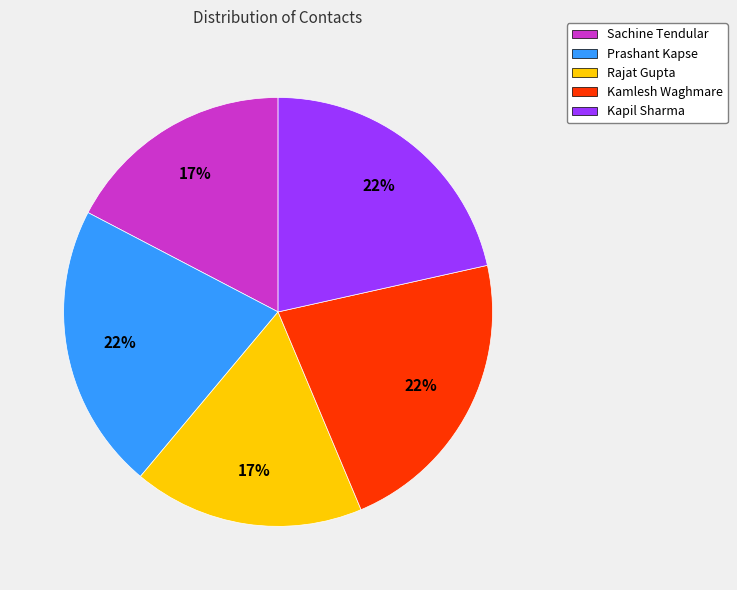

To the nearest percent, what percentage of the pie is Sachine Tendular?

17%